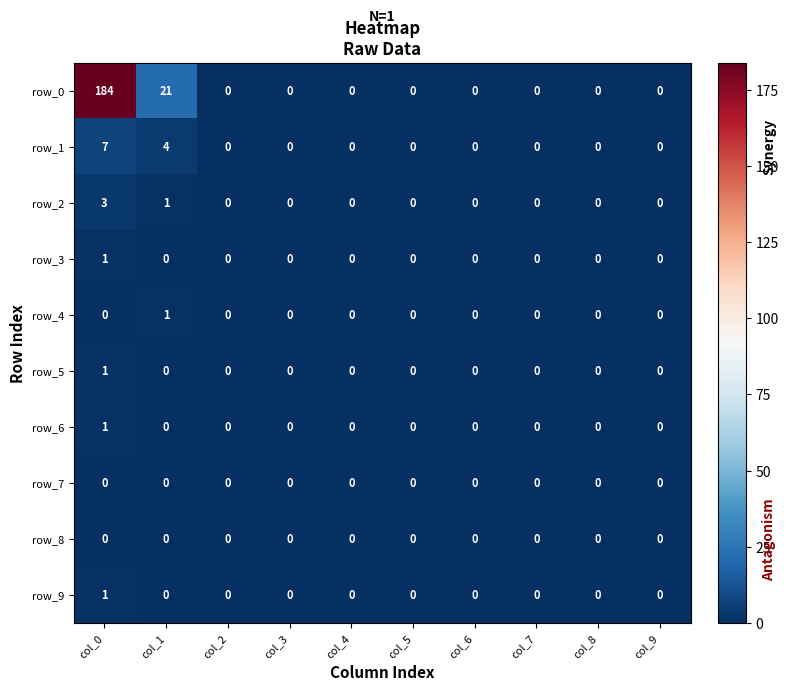

What is the difference between the maximum and second lowest values in the row_3 series?

1